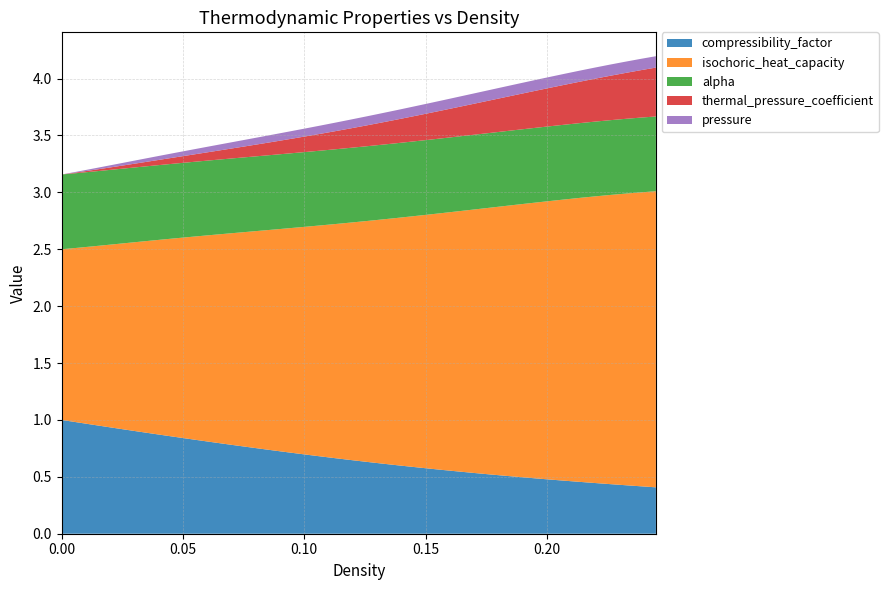

Reading left to right, what are all the values shown in this chart?

compressibility_factor: 1=1.0	1=1.0	1=1.0	1=0.9	1=0.9	1=0.9	1=0.9	1=0.9	1=0.8	1=0.8	1=0.8	1=0.8	1=0.8	1=0.7	1=0.7	1=0.7	1=0.7	1=0.7	1=0.7	1=0.6	1=0.6	1=0.6	1=0.6	1=0.6	1=0.6	1=0.6	1=0.5	1=0.5	1=0.5	1=0.5	1=0.5	1=0.5	1=0.5	1=0.5	1=0.5	1=0.4	1=0.4	1=0.4	1=0.4	1=0.4
density: 1=0.0	1=0.0	1=0.0	1=0.0	1=0.0	1=0.0	1=0.0	1=0.0	1=0.1	1=0.1	1=0.1	1=0.1	1=0.1	1=0.1	1=0.1	1=0.1	1=0.1	1=0.1	1=0.1	1=0.1	1=0.1	1=0.1	1=0.1	1=0.1	1=0.2	1=0.2	1=0.2	1=0.2	1=0.2	1=0.2	1=0.2	1=0.2	1=0.2	1=0.2	1=0.2	1=0.2	1=0.2	1=0.2	1=0.2	1=0.2
isochoric_heat_capacity: 1=1.5	1=1.5	1=1.6	1=1.6	1=1.6	1=1.7	1=1.7	1=1.7	1=1.8	1=1.8	1=1.8	1=1.9	1=1.9	1=1.9	1=1.9	1=2.0	1=2.0	1=2.0	1=2.1	1=2.1	1=2.1	1=2.1	1=2.2	1=2.2	1=2.2	1=2.3	1=2.3	1=2.3	1=2.3	1=2.4	1=2.4	1=2.4	1=2.4	1=2.5	1=2.5	1=2.5	1=2.5	1=2.6	1=2.6	1=2.6
pressure: 1=0.0	1=0.0	1=0.0	1=0.0	1=0.0	1=0.0	1=0.0	1=0.0	1=0.0	1=0.0	1=0.1	1=0.1	1=0.1	1=0.1	1=0.1	1=0.1	1=0.1	1=0.1	1=0.1	1=0.1	1=0.1	1=0.1	1=0.1	1=0.1	1=0.1	1=0.1	1=0.1	1=0.1	1=0.1	1=0.1	1=0.1	1=0.1	1=0.1	1=0.1	1=0.1	1=0.1	1=0.1	1=0.1	1=0.1	1=0.1
thermal_pressure_coefficient: 1=0.0	1=0.0	1=0.0	1=0.0	1=0.0	1=0.0	1=0.0	1=0.1	1=0.1	1=0.1	1=0.1	1=0.1	1=0.1	1=0.1	1=0.1	1=0.1	1=0.1	1=0.1	1=0.2	1=0.2	1=0.2	1=0.2	1=0.2	1=0.2	1=0.2	1=0.2	1=0.3	1=0.3	1=0.3	1=0.3	1=0.3	1=0.3	1=0.3	1=0.4	1=0.4	1=0.4	1=0.4	1=0.4	1=0.4	1=0.4
alpha: 1=0.7	1=0.7	1=0.7	1=0.7	1=0.7	1=0.7	1=0.7	1=0.7	1=0.7	1=0.7	1=0.7	1=0.7	1=0.7	1=0.7	1=0.7	1=0.7	1=0.7	1=0.7	1=0.7	1=0.7	1=0.7	1=0.7	1=0.7	1=0.7	1=0.7	1=0.7	1=0.7	1=0.7	1=0.7	1=0.7	1=0.7	1=0.7	1=0.7	1=0.7	1=0.7	1=0.7	1=0.7	1=0.7	1=0.7	1=0.7